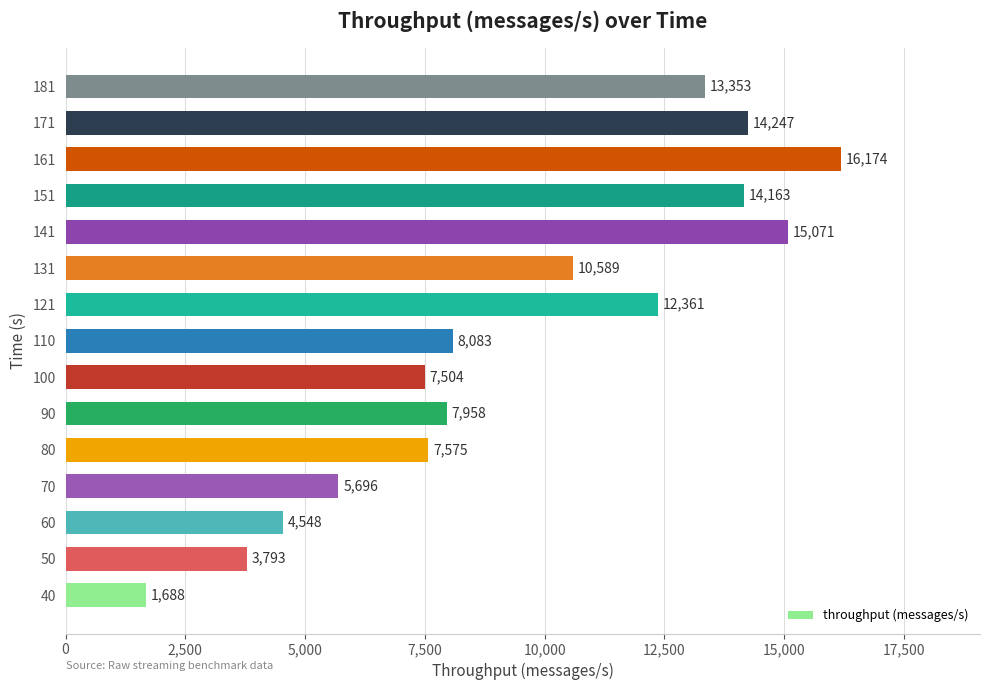

What is the maximum value shown in the chart?

16174